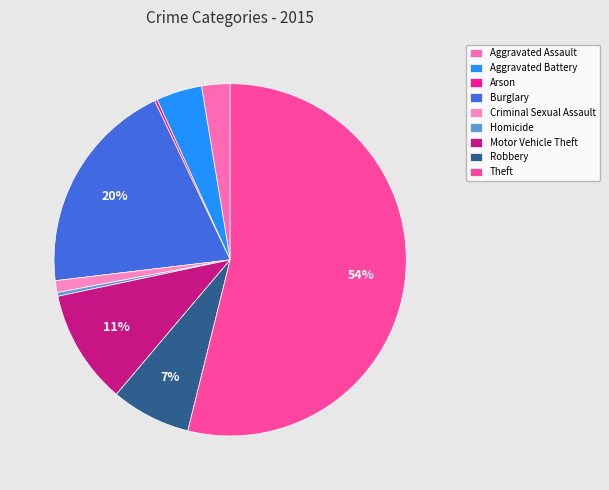

To the nearest percent, what is the difference between the Criminal Sexual Assault and Aggravated Assault slice percentages?

2%